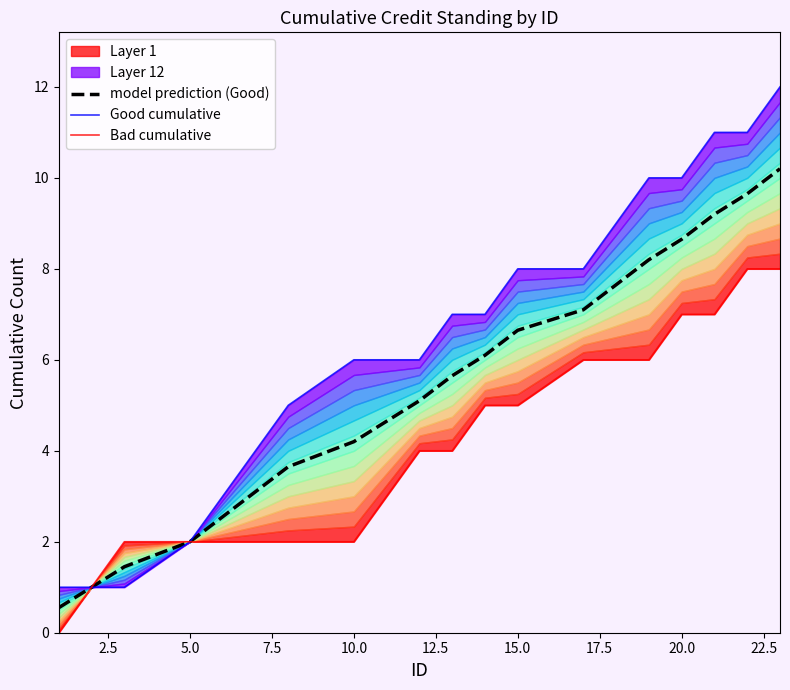

True or false: model prediction (Good) has more than 1 points higher than both neighbors.

False